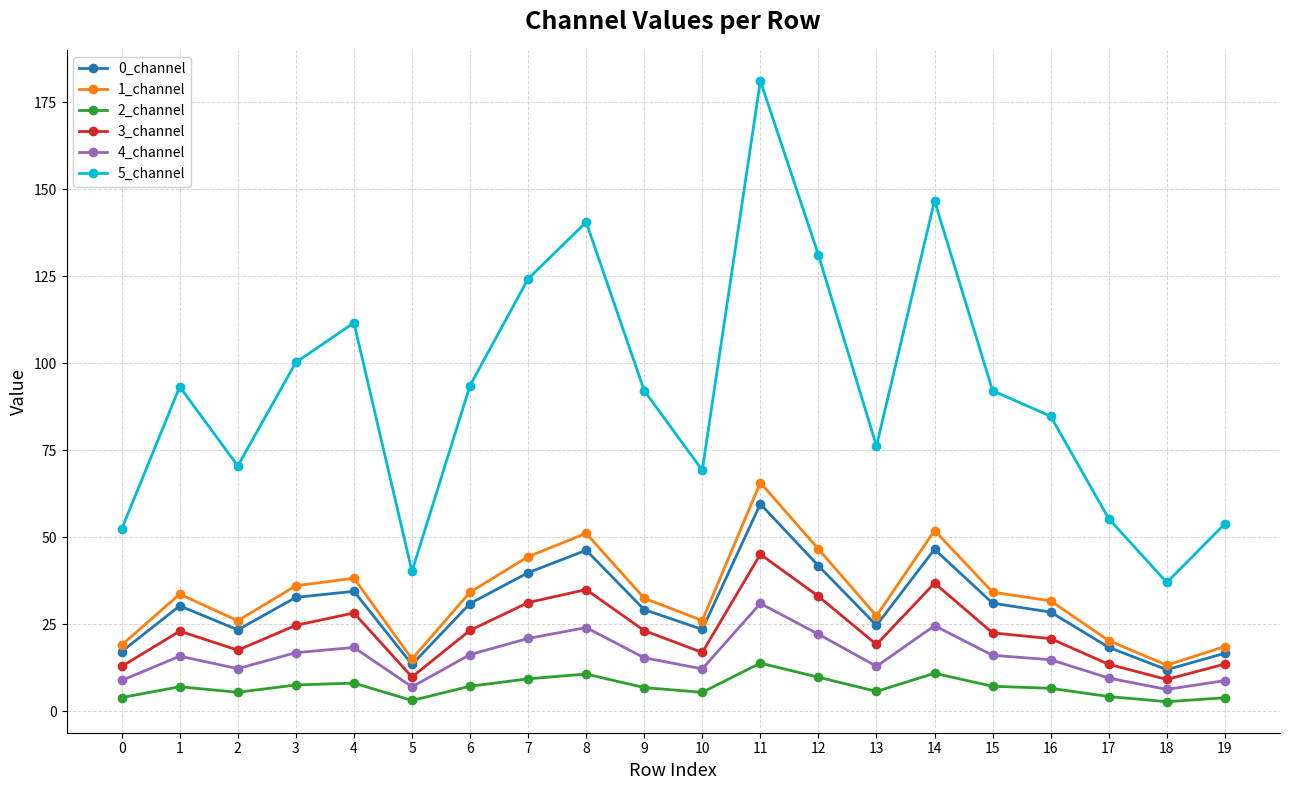

What is the sum of the 4_channel values at 16 and 5?

21.9